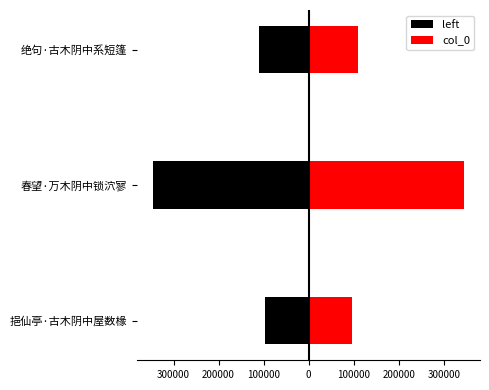

How many bars are there in each group?

2